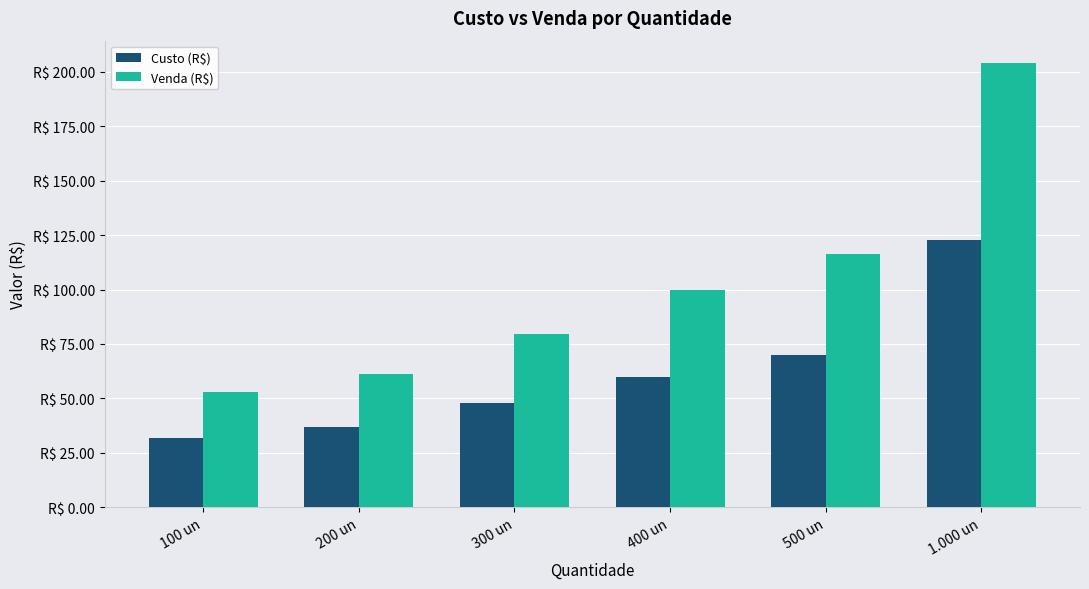

Is it true that Venda (R$) equals 127.2 at 300 un?

False